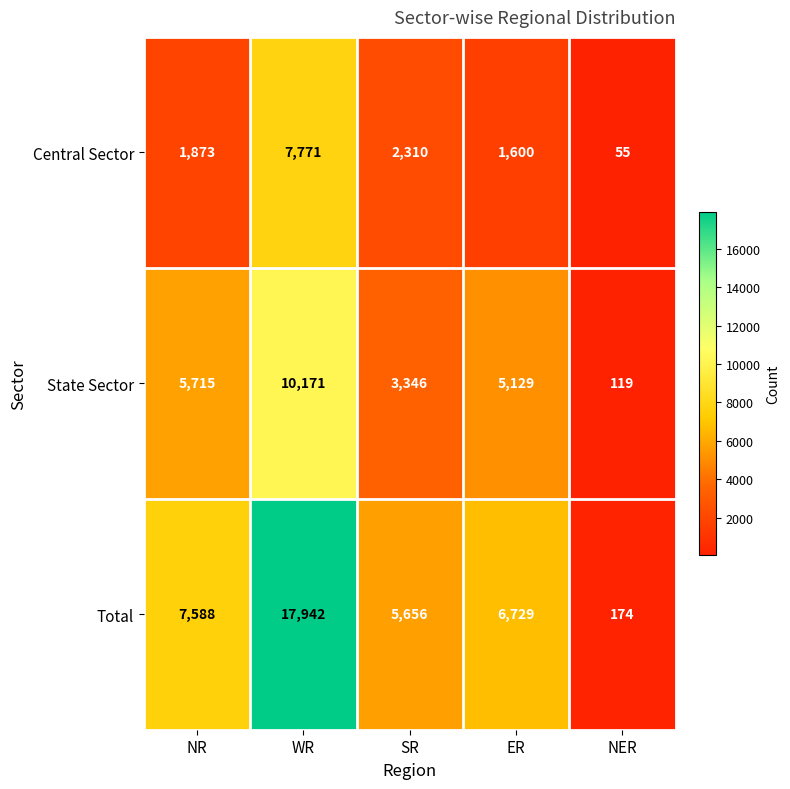

Rank the series at SR from highest to lowest value.

Total, State Sector, Central Sector